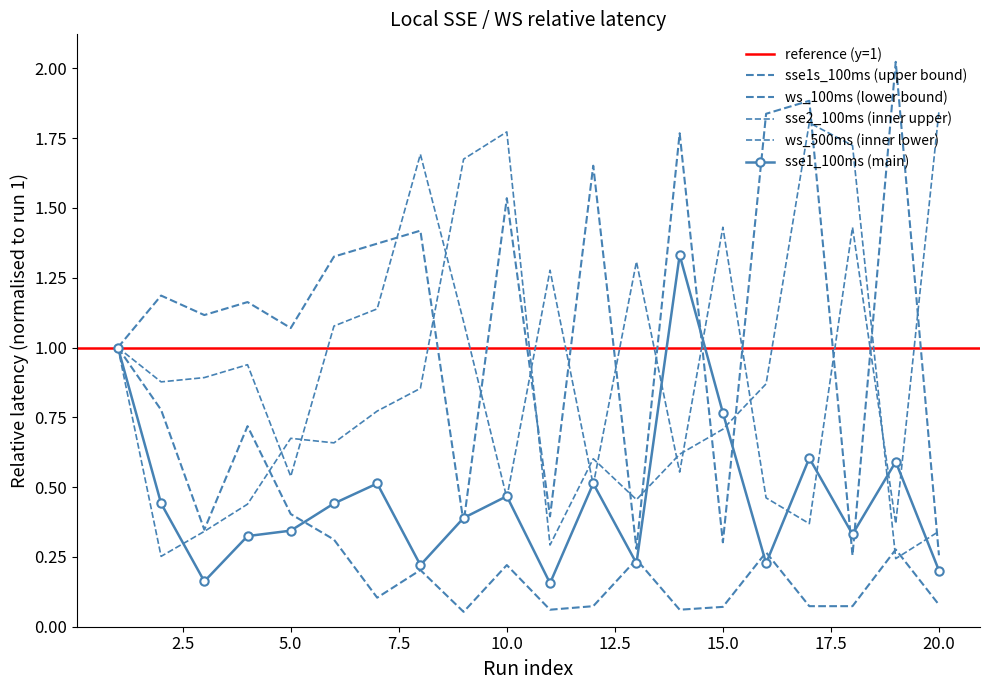

Between 3 and 14, which series saw the biggest shift?

sse1_100ms